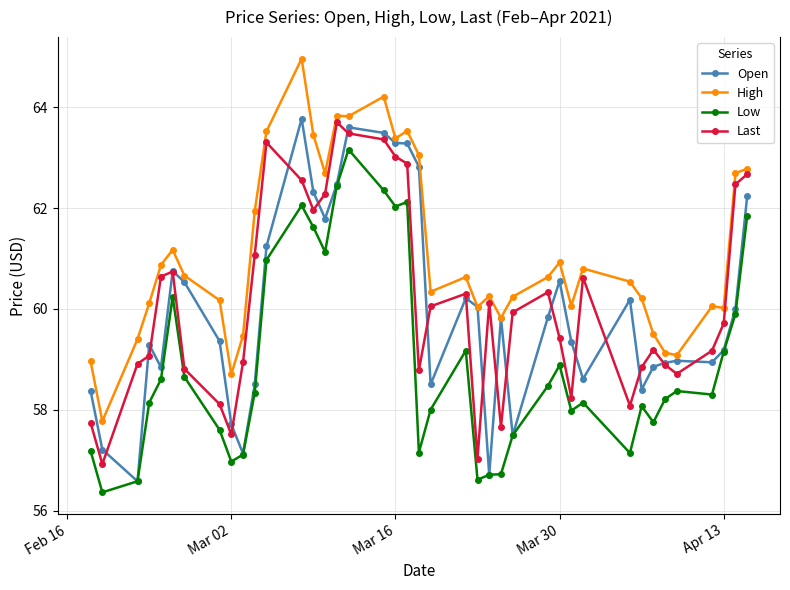

True or false: Low and High cross at least once.

False